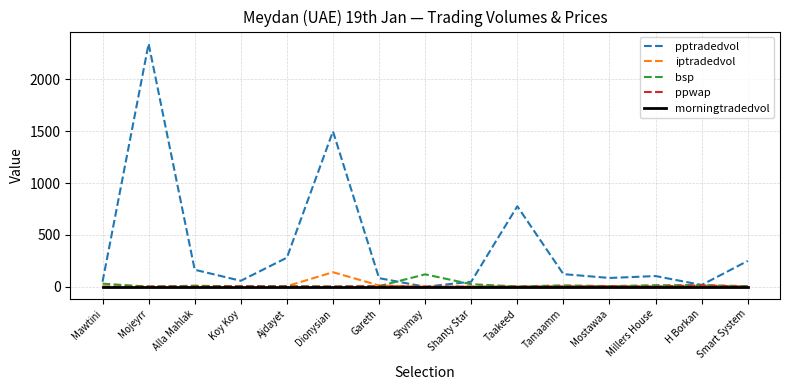

Does the chart display data point markers on the line(s)?

No